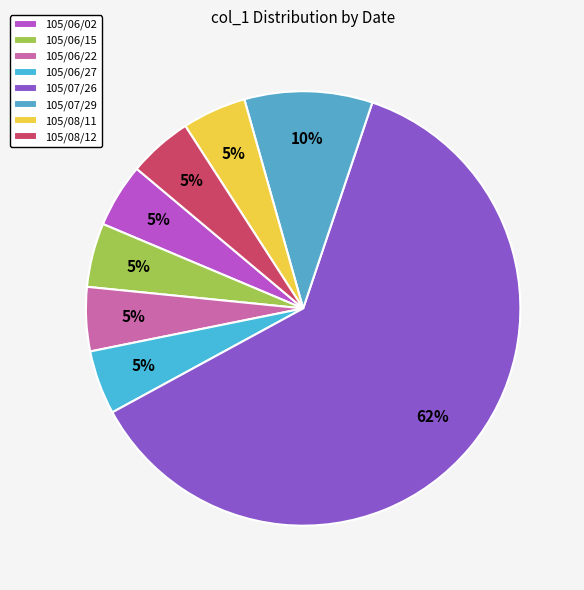

Which category has the biggest portion of the pie?

105/07/26